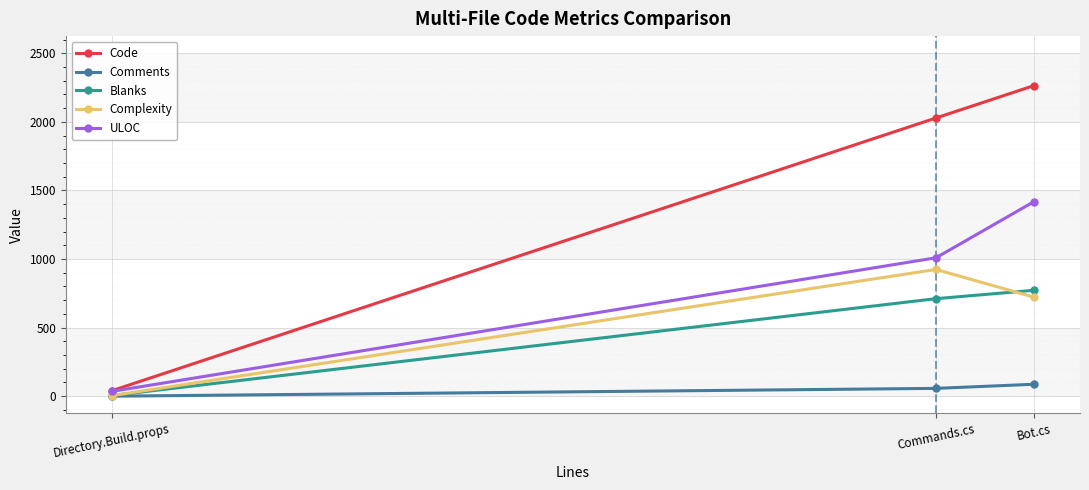

Rank the series at Bot.cs from highest to lowest value.

Code, ULOC, Blanks, Complexity, Comments